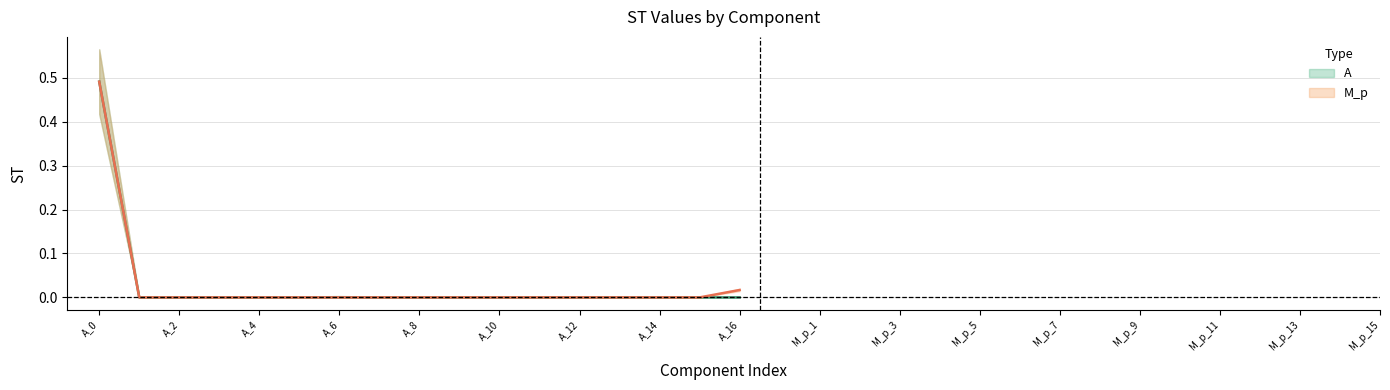

Rank the series at A_4 from highest to lowest value.

A, M_p